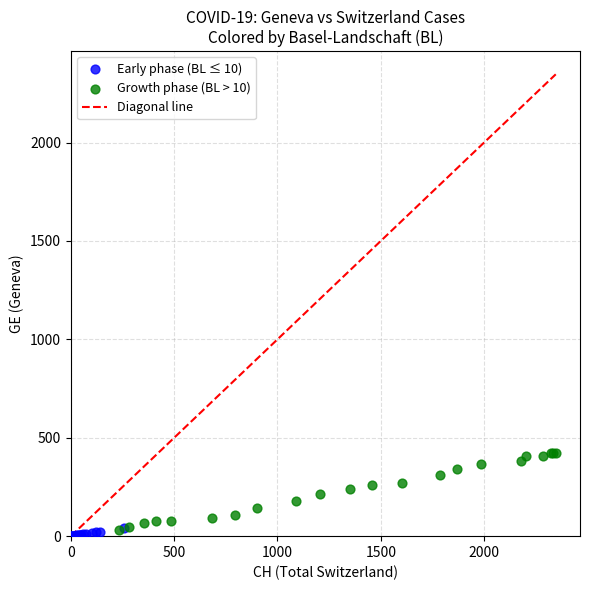

Which series reaches the maximum Y coordinate?

Growth phase (BL > 10)